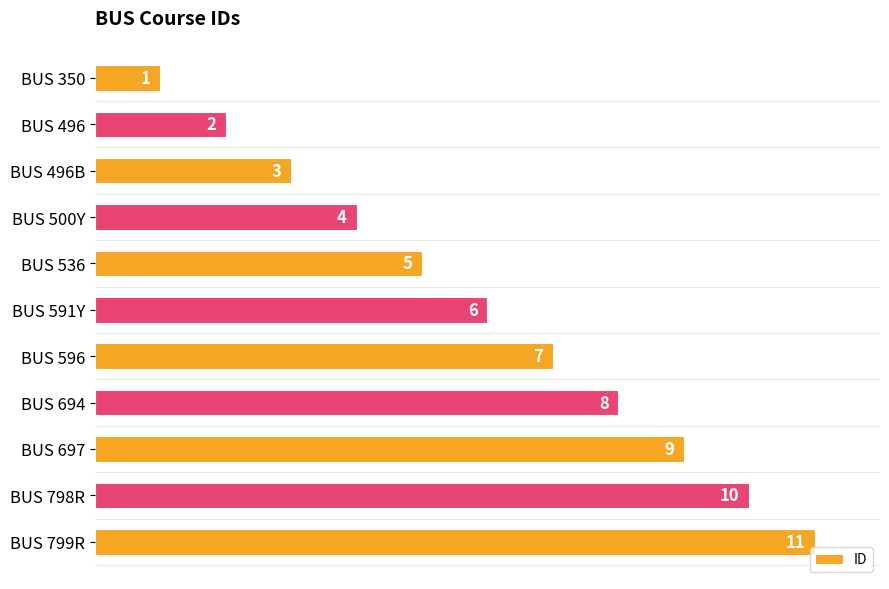

At which category does the chart reach its peak across all series?

BUS 799R